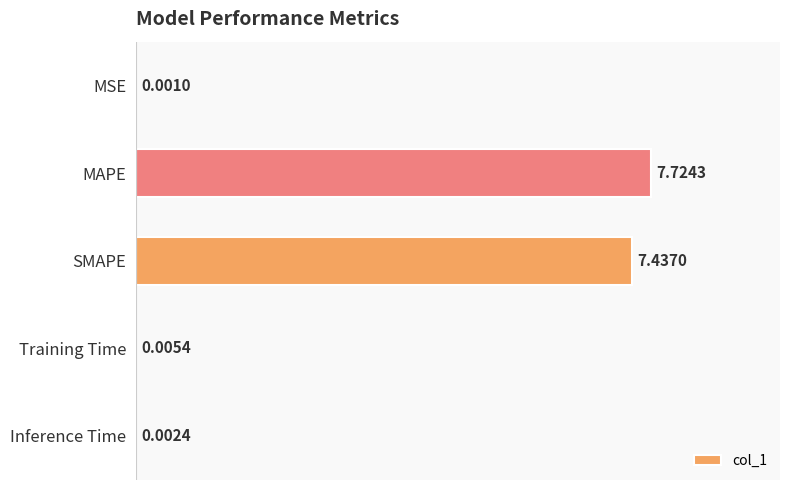

What is the sum of all values?

15.2